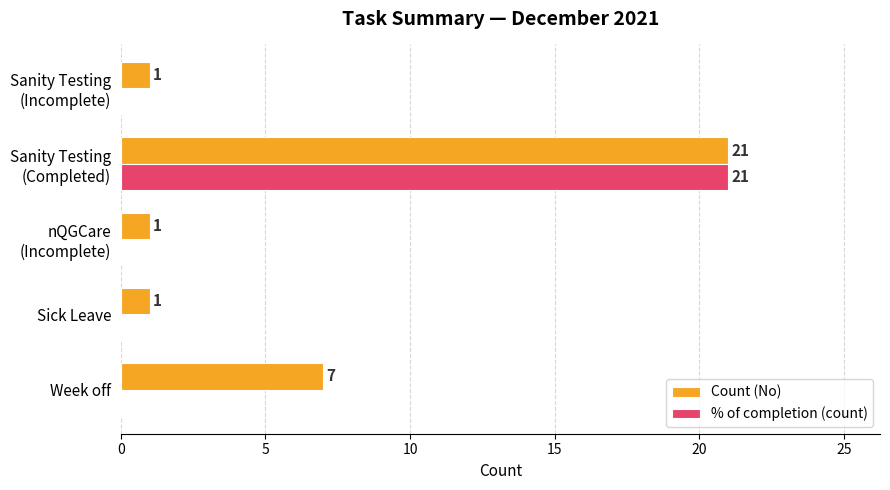

What is the average value of the Count (No) series?

6